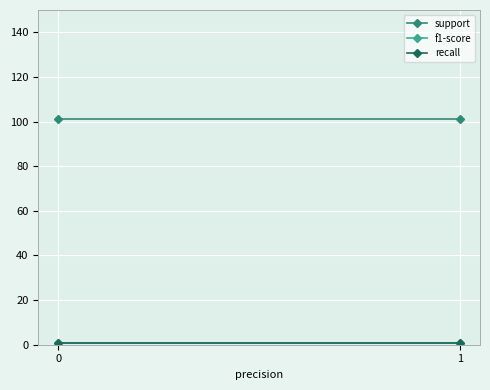

Which series has the widest spread of values?

support